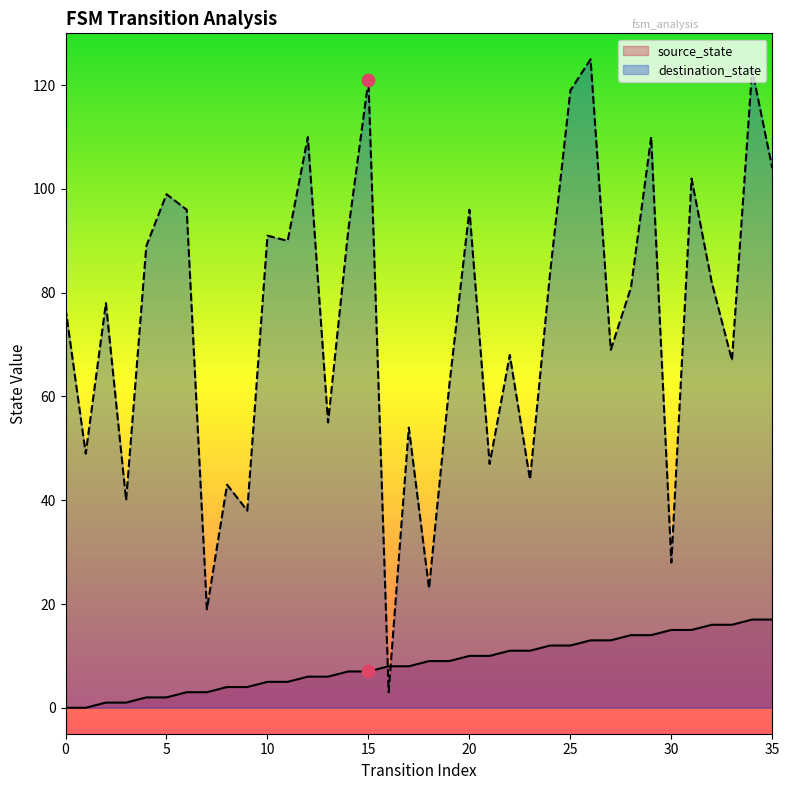

Is the value of destination_state at 18 greater than the value of source_state at 7?

Yes